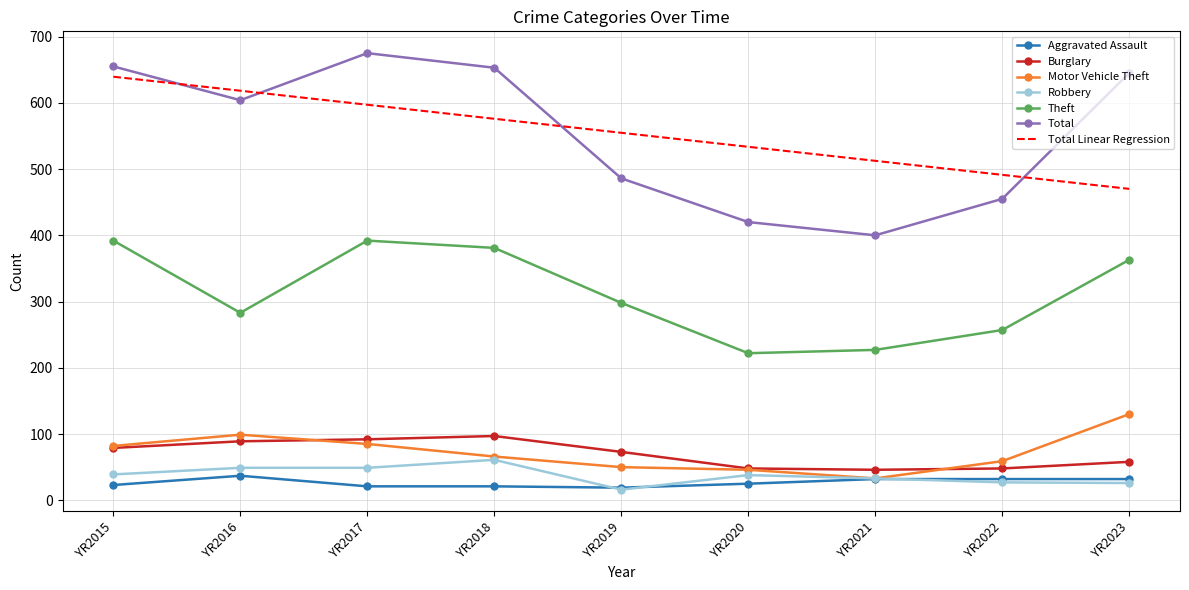

Which category has the lowest value in the Total series?

YR2021